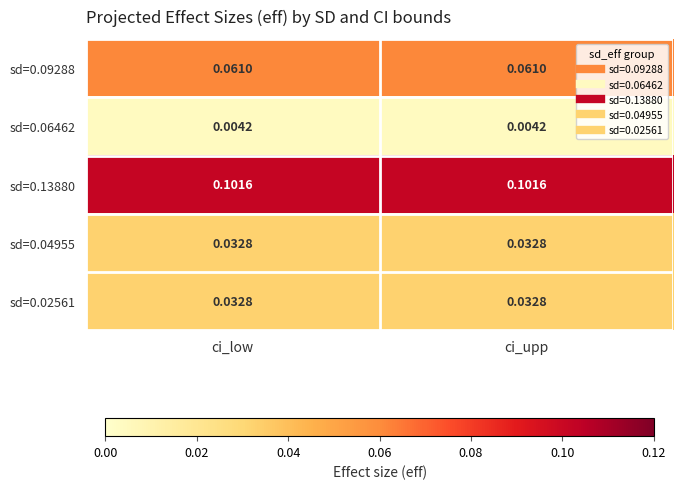

Is the value of sd=0.04955 at ci_low greater than the value of sd=0.13880 at ci_low?

No